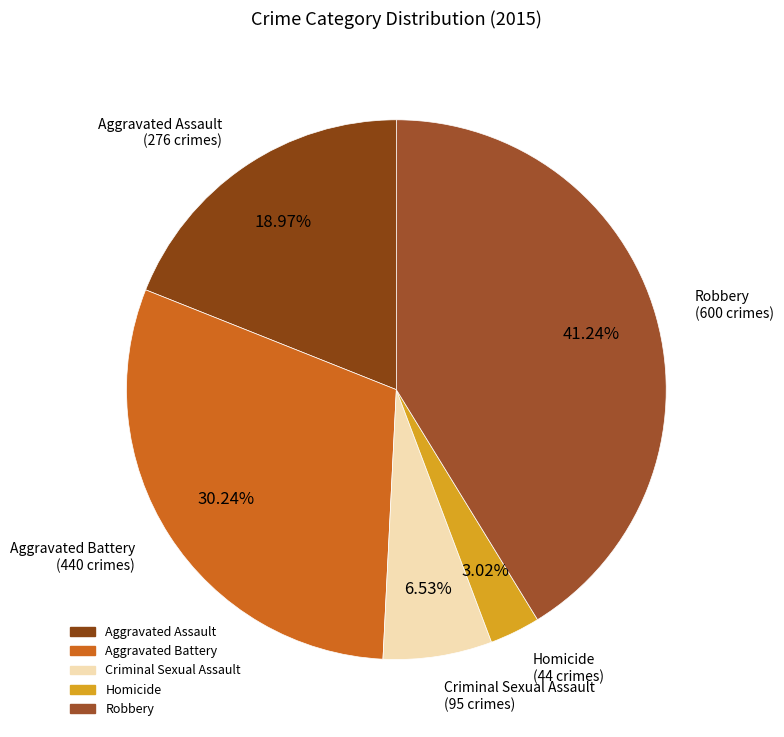

Between Robbery and Aggravated Assault, which is larger?

Robbery